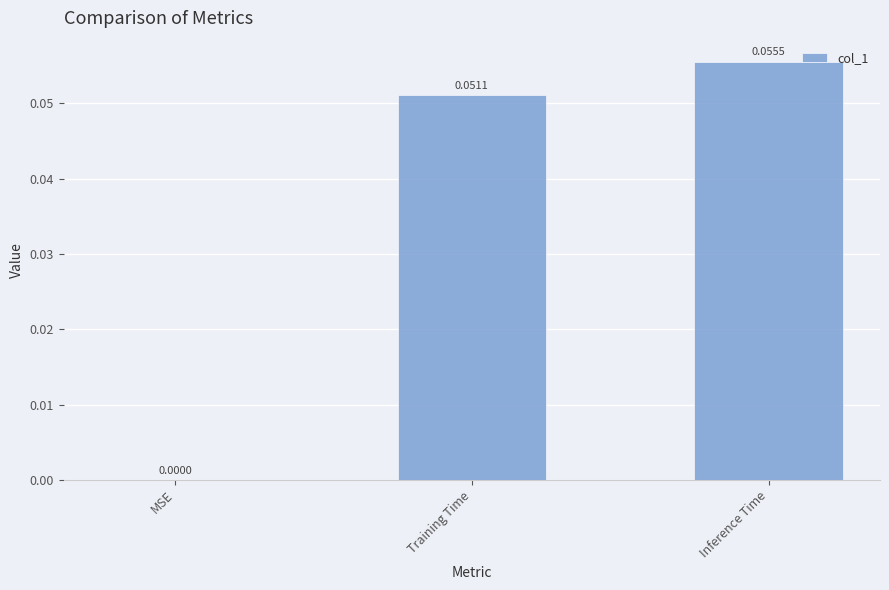

Which label corresponds to the largest value in the chart?

Inference Time